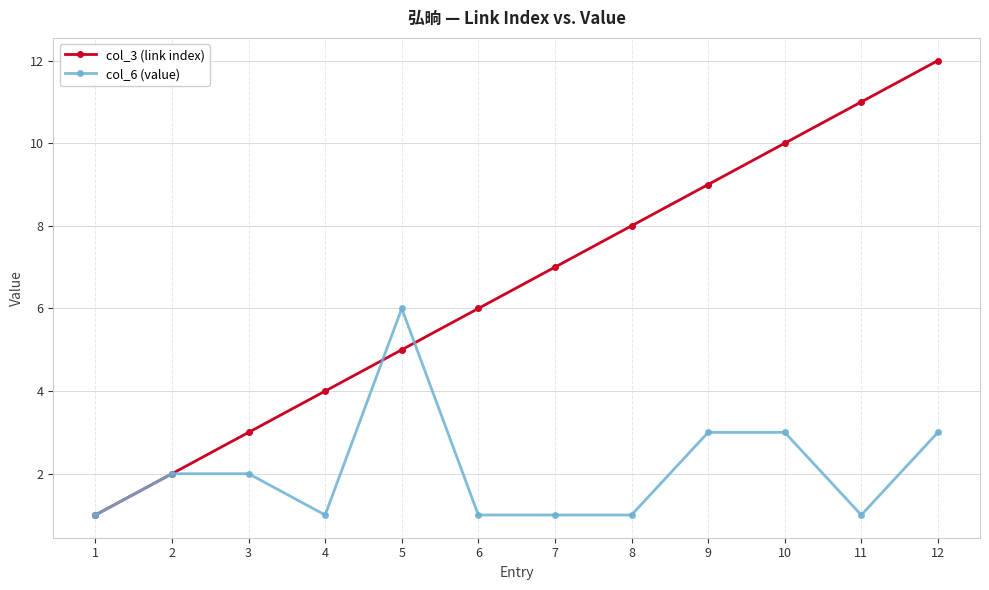

Which series has the largest range (max minus min)?

col_3 (link index)